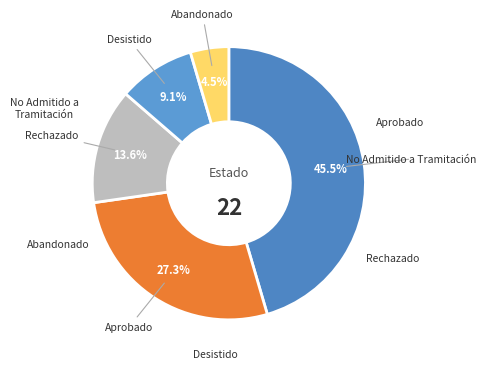

How many slices are in this pie chart?

5